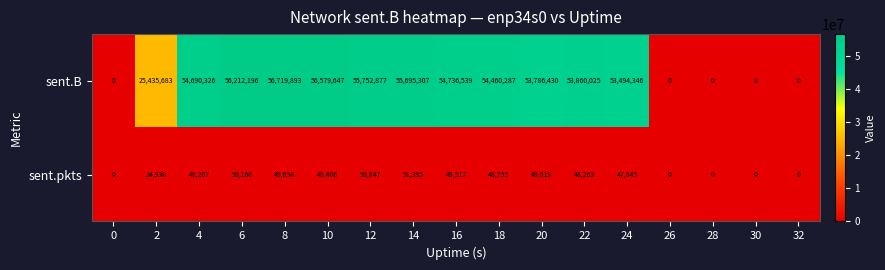

Rank the series by their average value, from highest to lowest.

sent.B, sent.pkts